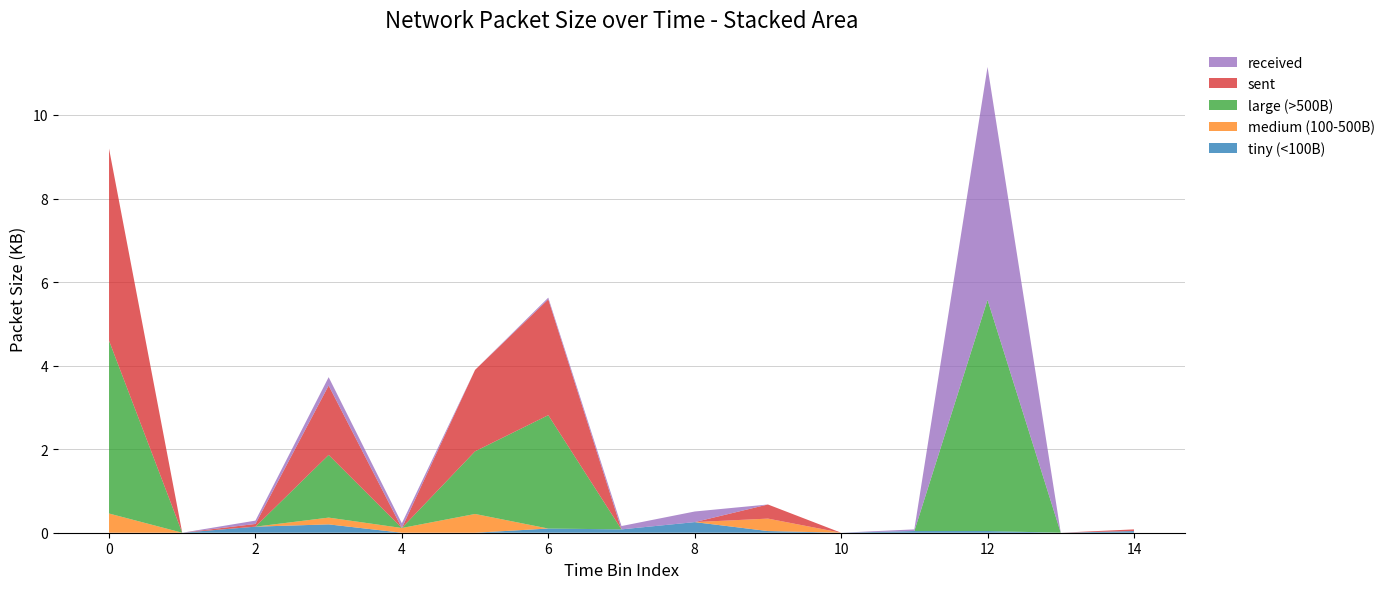

What is the highest value of the tiny (<100B) series?

0.3